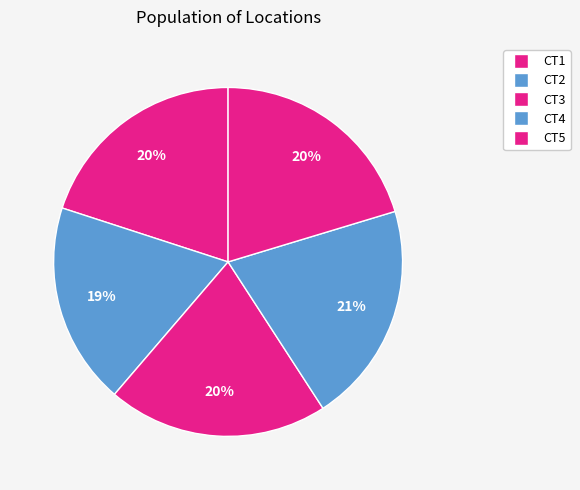

Does CT4 account for over 50% of the chart?

No